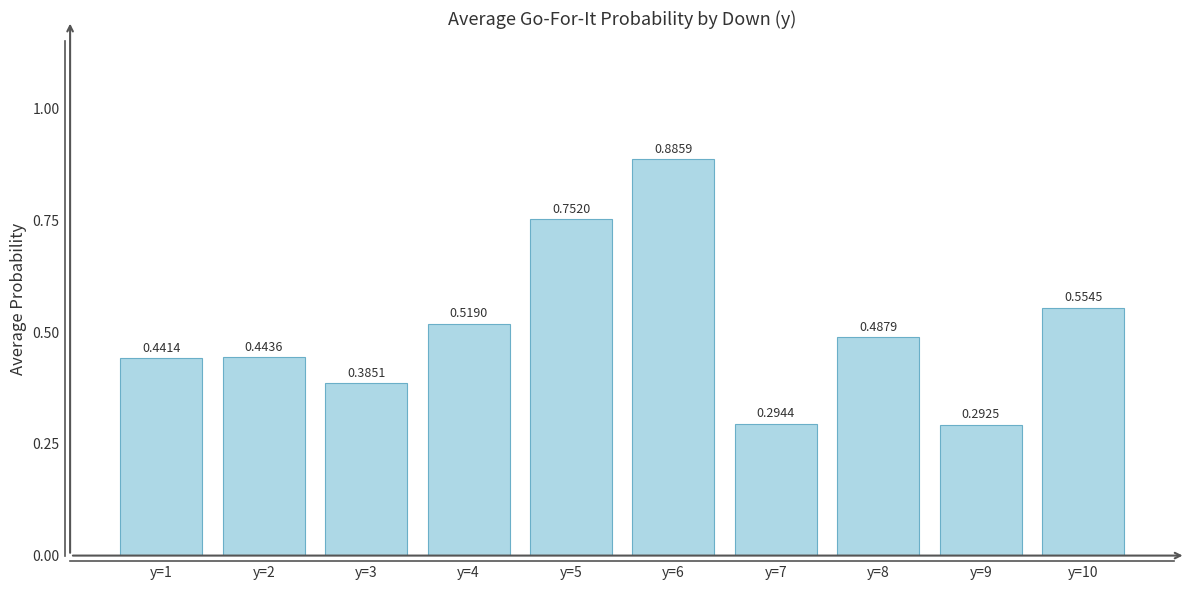

Which has a higher value, y=4 or y=8?

y=4